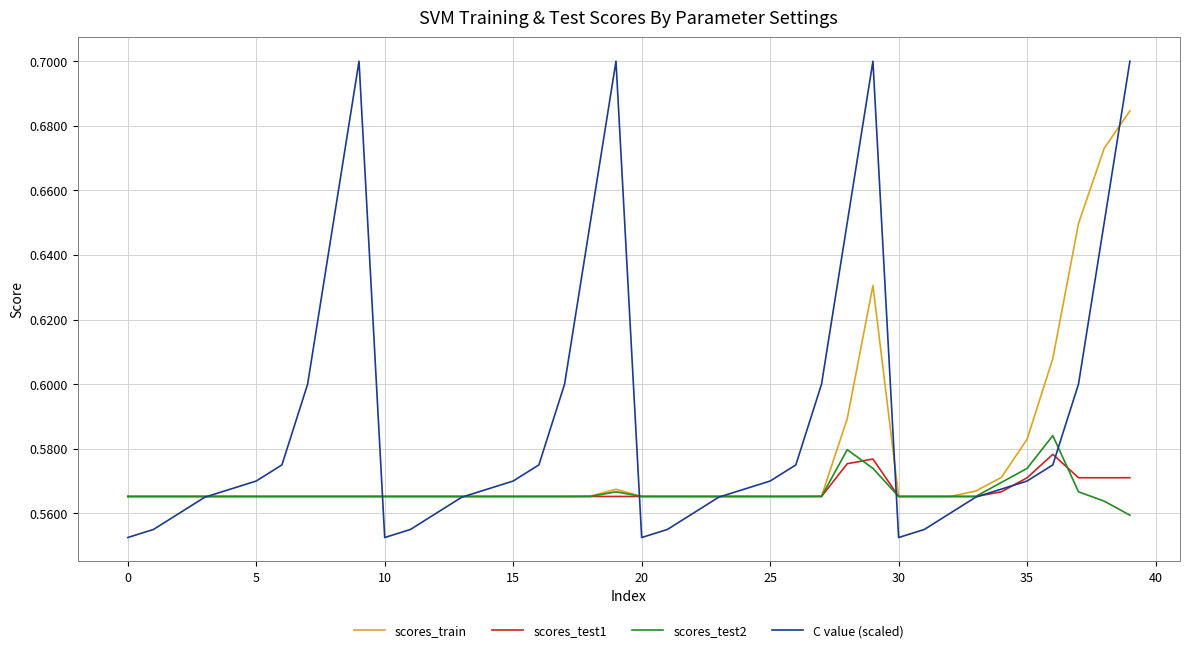

Which series has the largest range (max minus min)?

C value (scaled)